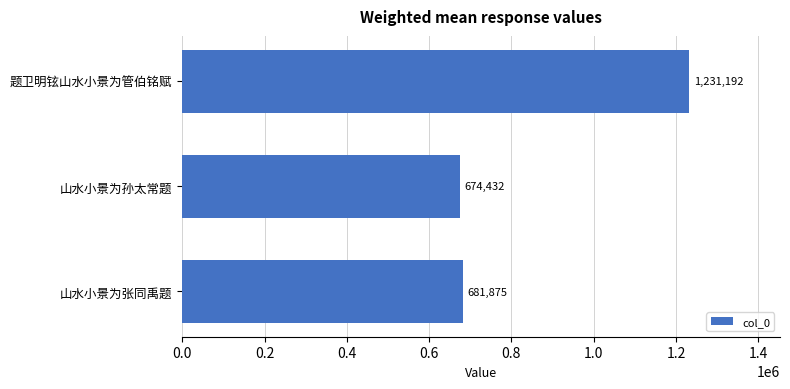

What is the sum of the values at 山水小景为张同禹题 and 题卫明铉山水小景为管伯铭赋?

1913067